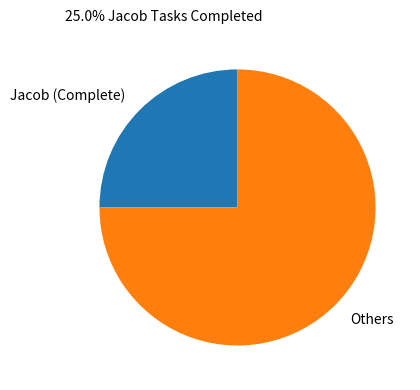

Is there a majority slice in this chart?

Yes